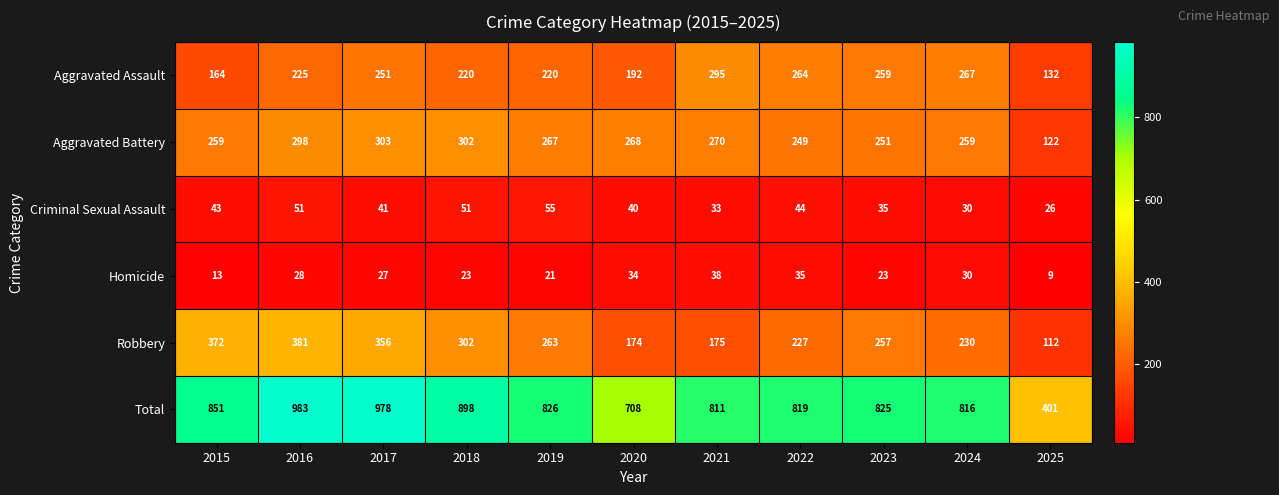

Where does the Criminal Sexual Assault series first go above 41?

2015